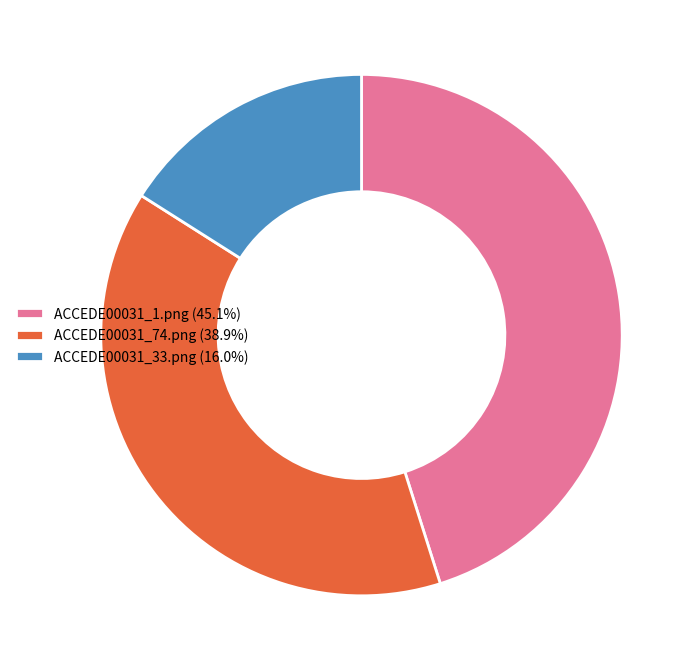

Rank the categories by value from lowest to highest.

ACCEDE00031_33.png, ACCEDE00031_74.png, ACCEDE00031_1.png